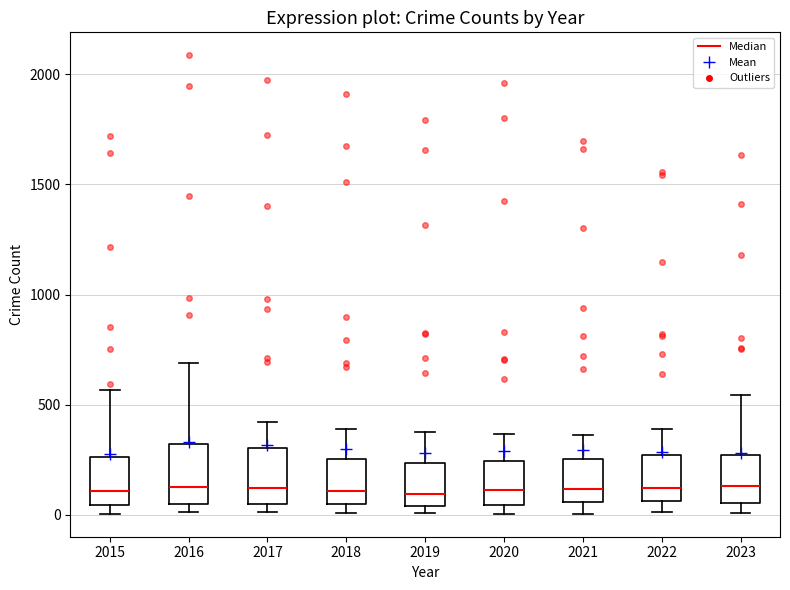

Reading left to right, transcribe this box plot: for each box, give where its median line is, the range the box spans, and where its two whiskers end, as read against the y-axis. The values are not printed on the chart, so give them approximately, as read against the axis.

2015: median 100, box 50 to 250, whiskers 0 to 550
2016: median 150, box 50 to 300, whiskers 0 to 700
2017: median 100, box 50 to 300, whiskers 0 to 400
2018: median 100, box 50 to 250, whiskers 0 to 400
2019: median 100, box 50 to 250, whiskers 0 to 400
2020: median 100, box 50 to 250, whiskers 0 to 350
2021: median 100, box 50 to 250, whiskers 0 to 350
2022: median 100, box 50 to 250, whiskers 0 to 400
2023: median 150, box 50 to 250, whiskers 0 to 550